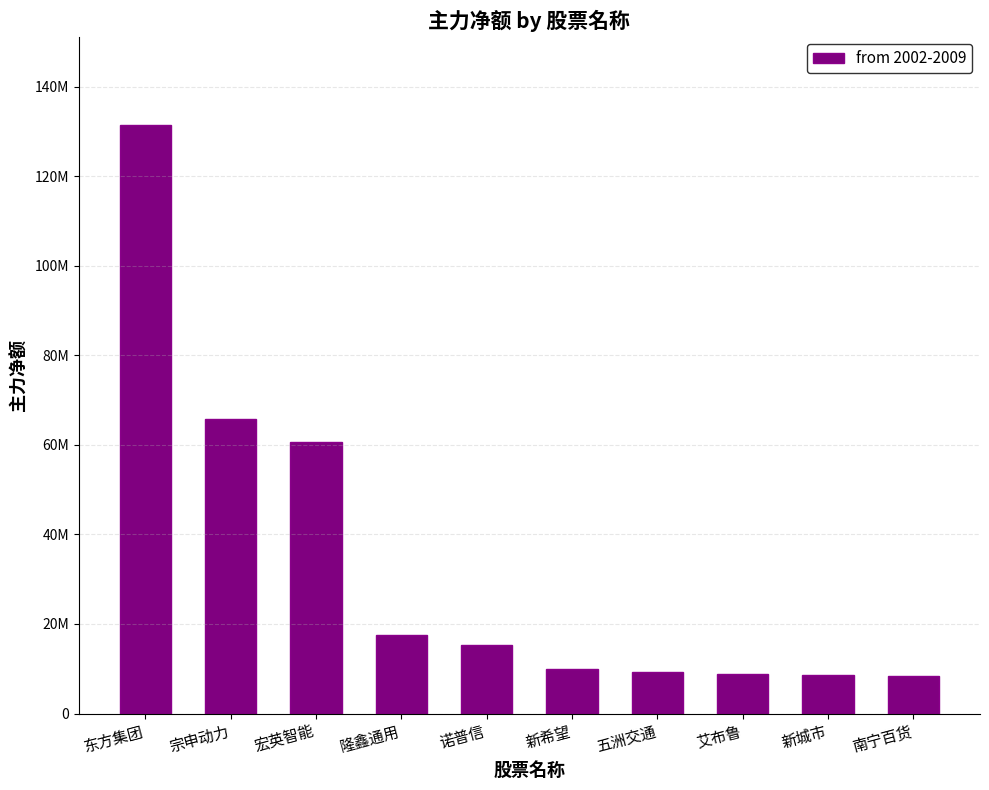

Are the bars horizontal?

No